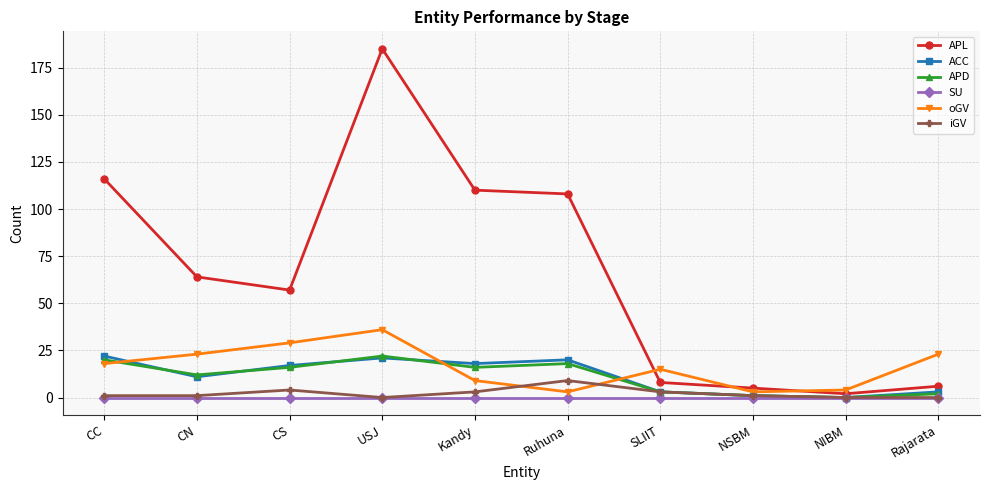

Count the number of categories in the chart.

10